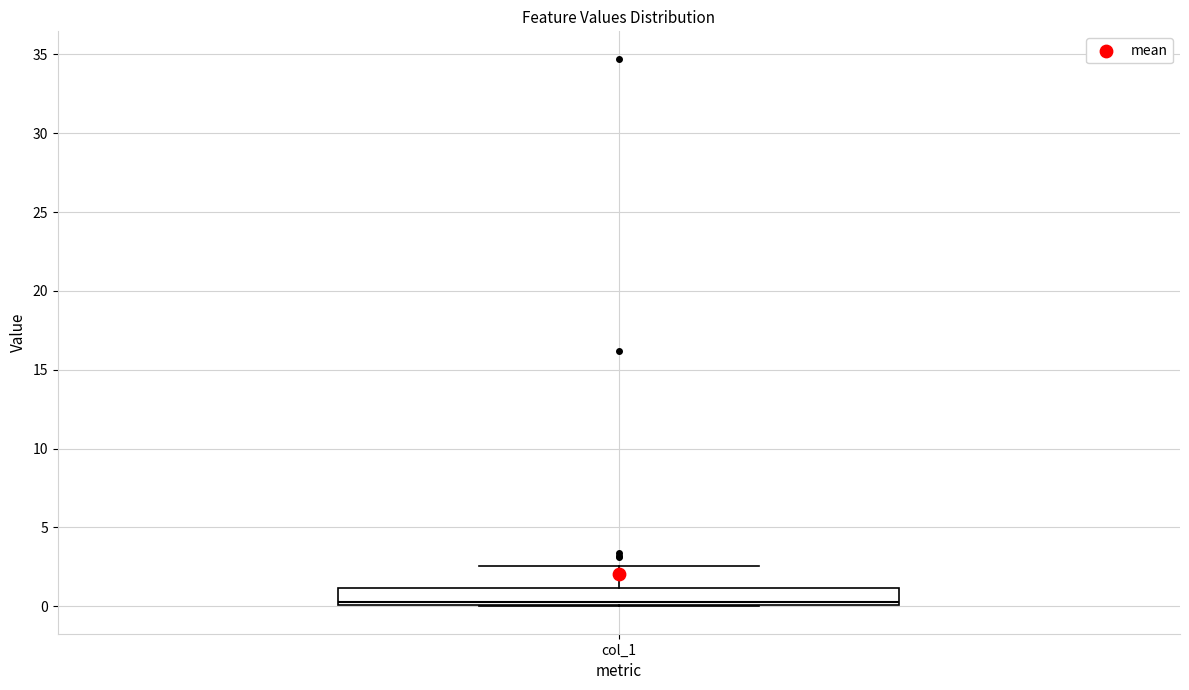

Transcribe this box plot: give where the median line is, the range the box spans, and where the two whiskers end, as read against the y-axis. The values are not printed on the chart, so give them approximately, as read against the axis.

median 0.5, box 0.0 to 1.0, whiskers 0.0 to 2.5